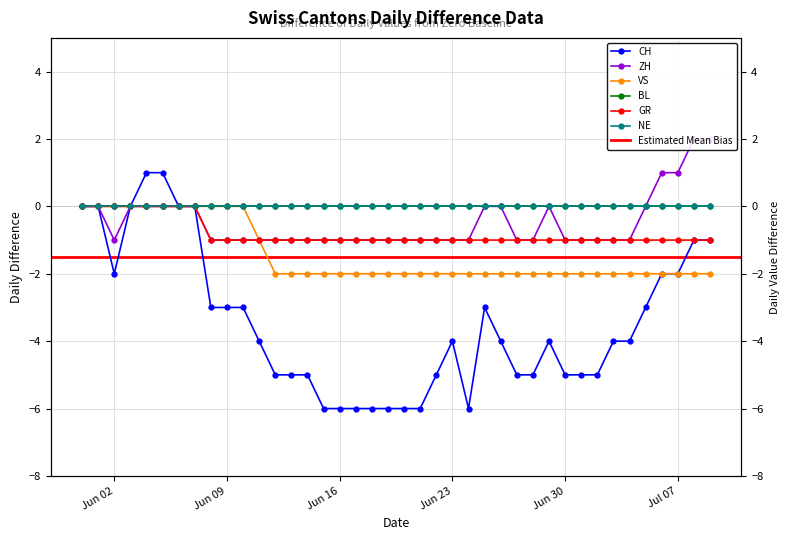

True or false: ZH has more than 2 points higher than both neighbors.

False